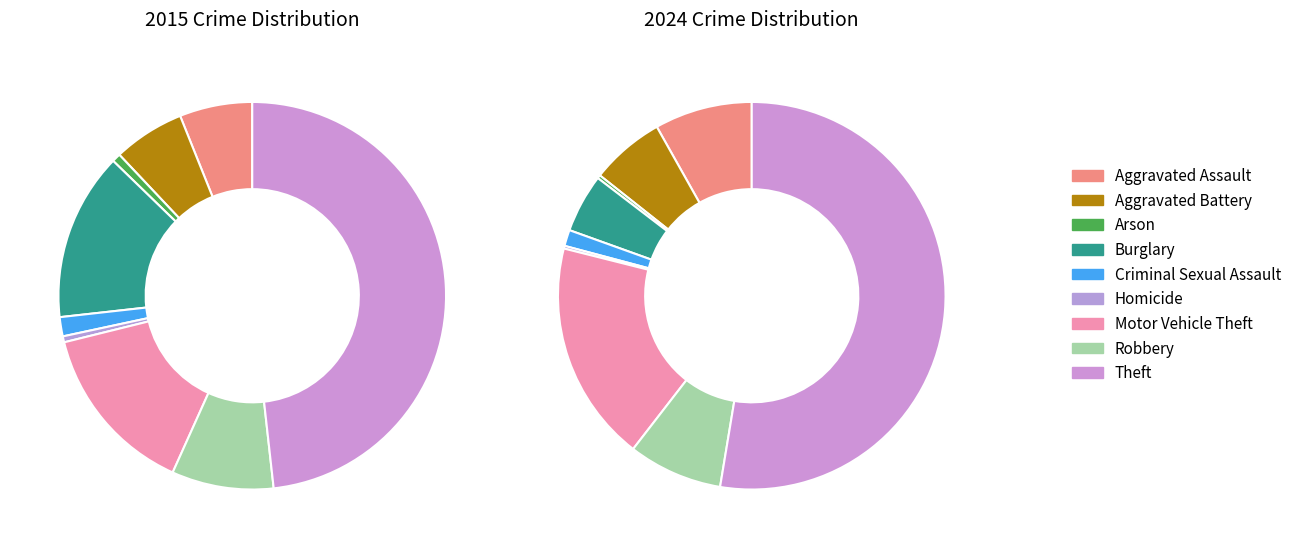

To the nearest percent, what is the combined percentage of 7 and 3?

13%